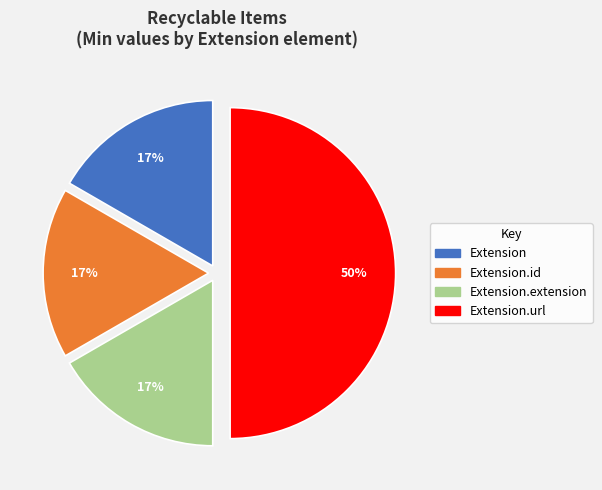

Count the number of slices in the pie.

4